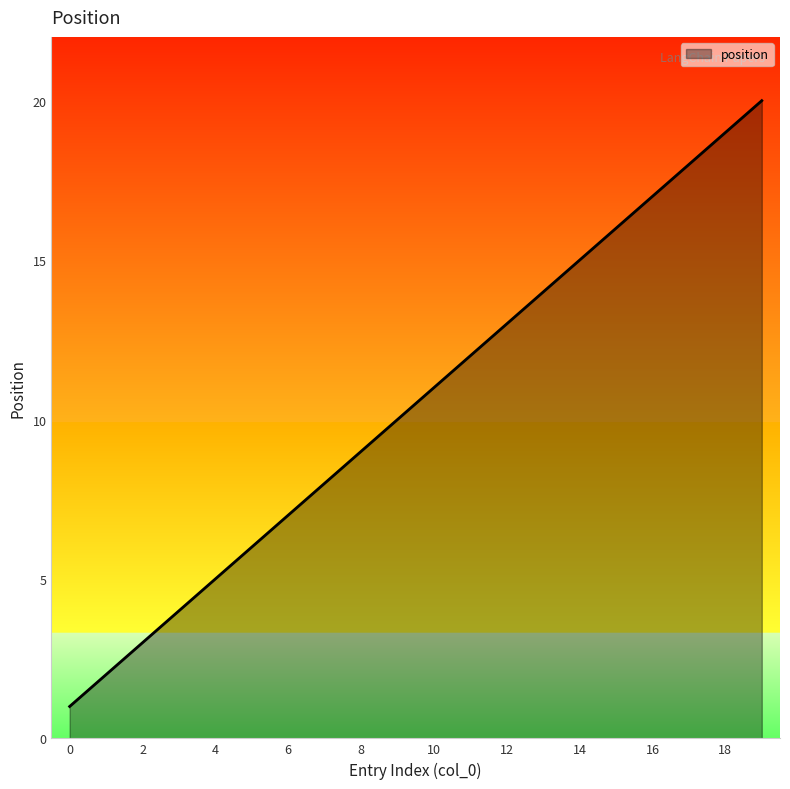

What is the greatest value displayed?

20